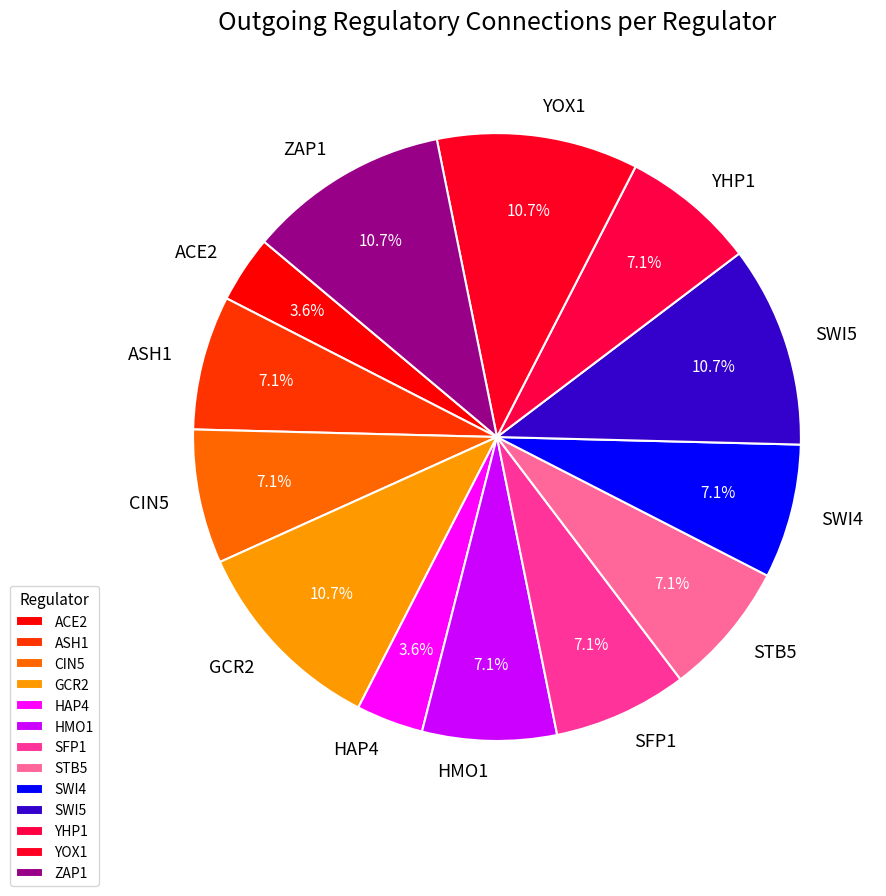

Approximately how many times larger is the value at ZAP1 compared to SFP1?

1.5